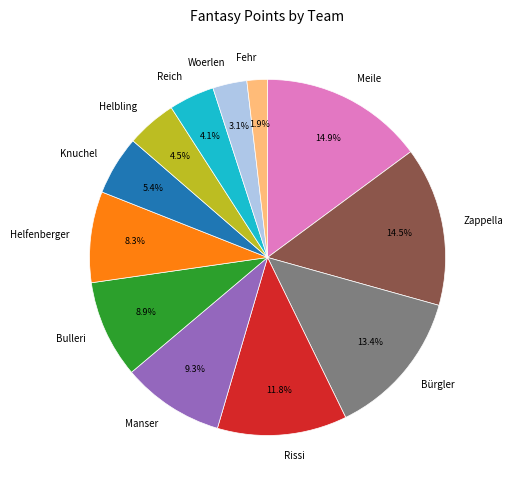

What is the smallest slice in the pie chart?

Fehr